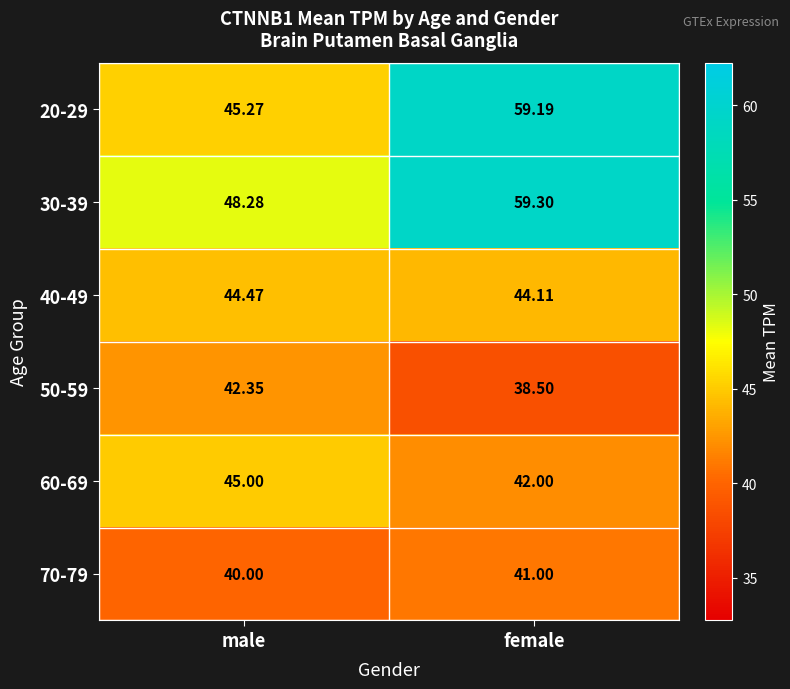

Which label corresponds to the largest value in the chart?

female